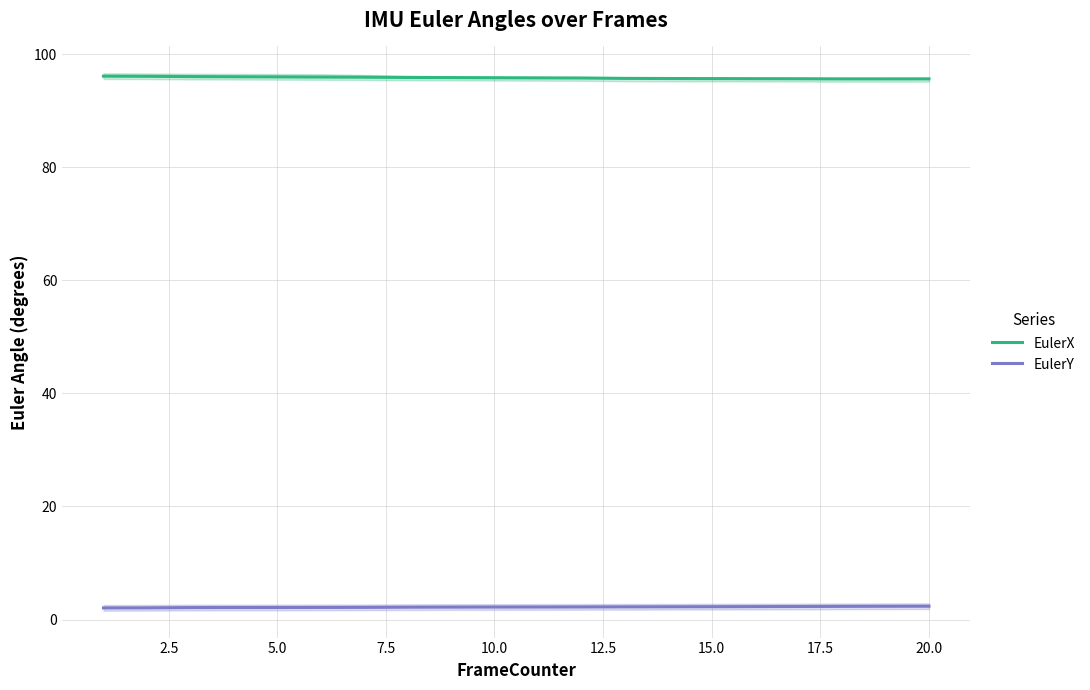

The value of EulerY at 10.0 is 2.2. True or false?

True